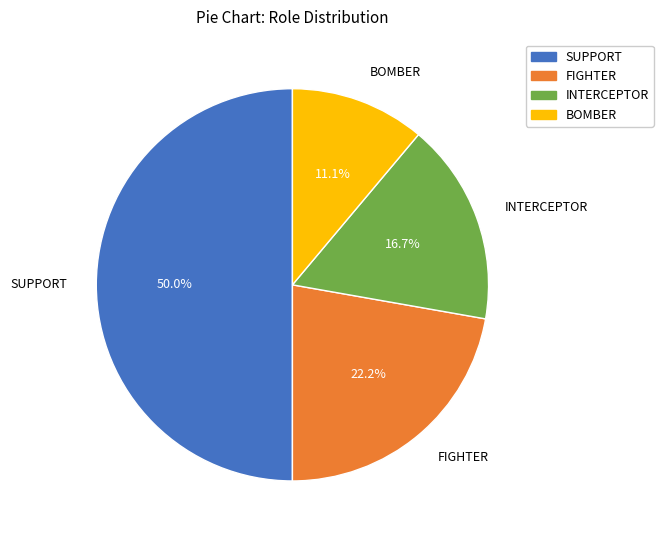

To the nearest percent, what is the difference between the BOMBER and INTERCEPTOR slice percentages?

6%